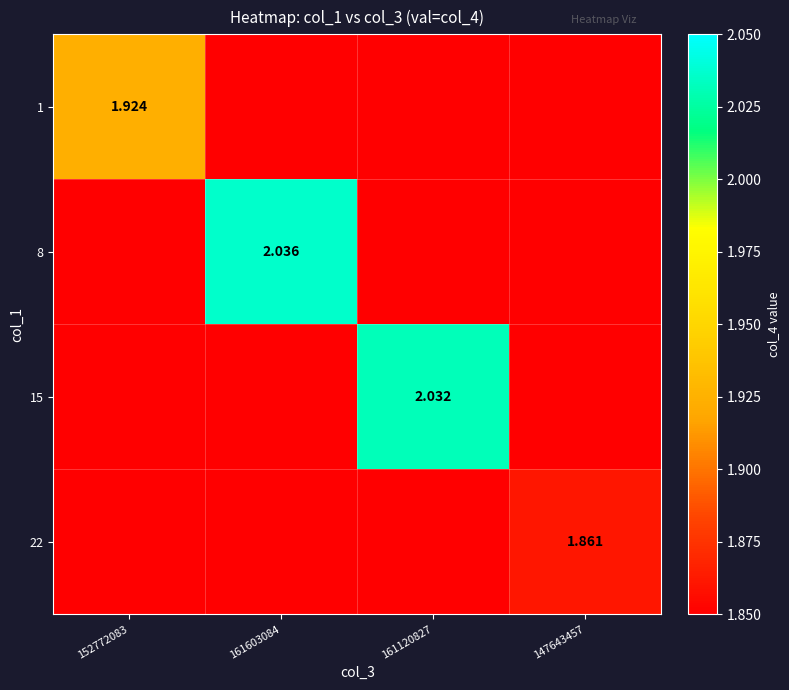

Rank the series by their maximum value, from lowest to highest.

22, 1, 15, 8